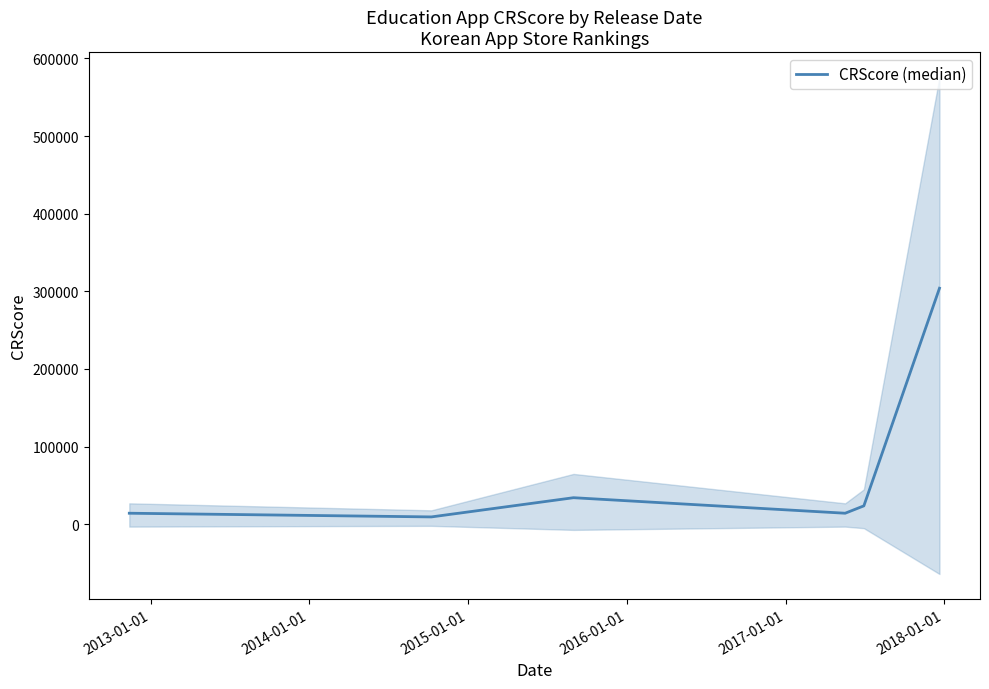

What is the highest value of the CRScore (median) series?

304000.0